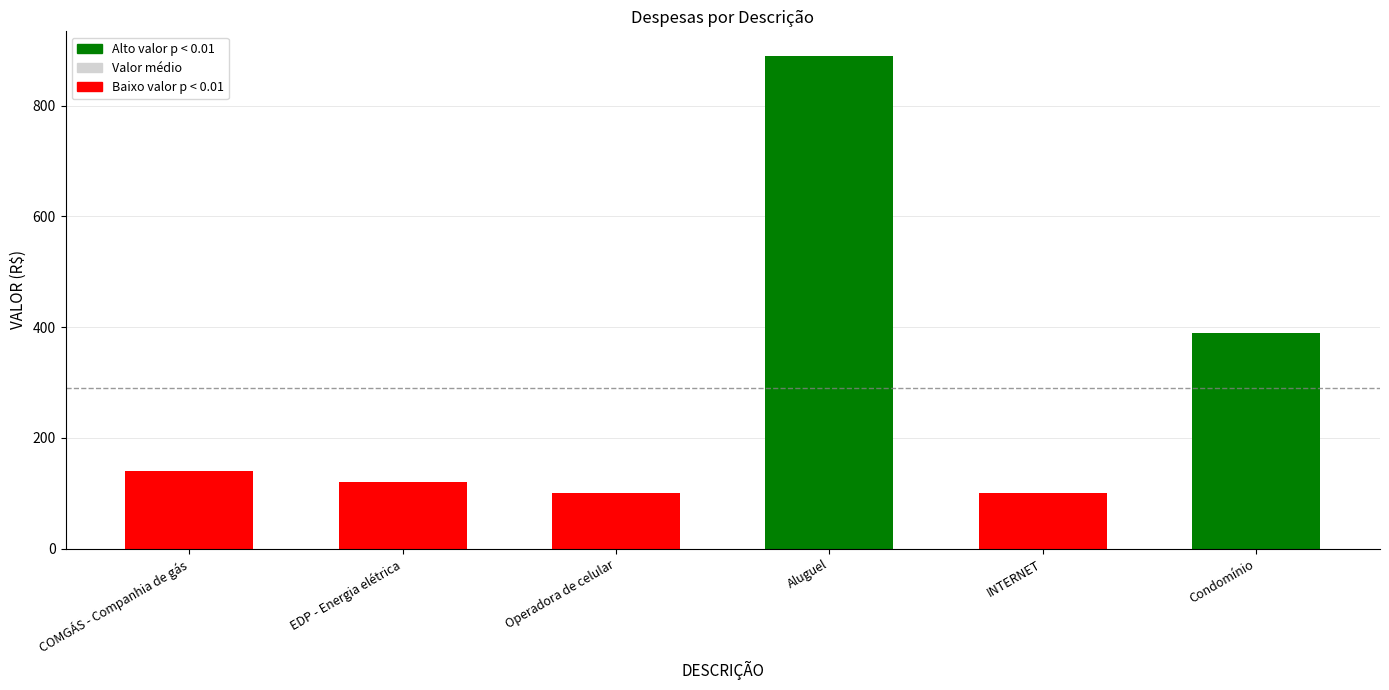

How many data points are less than 140?

3